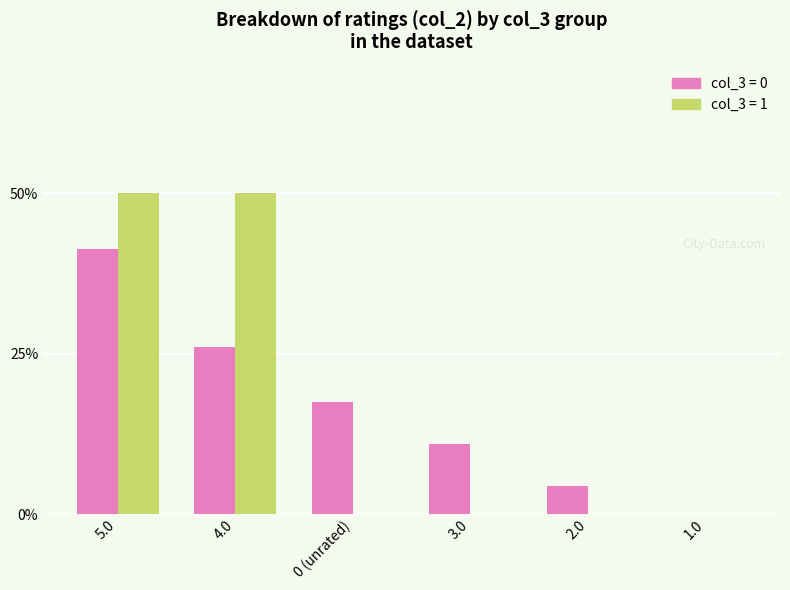

What is the total value across all series at 2.0?

4.3